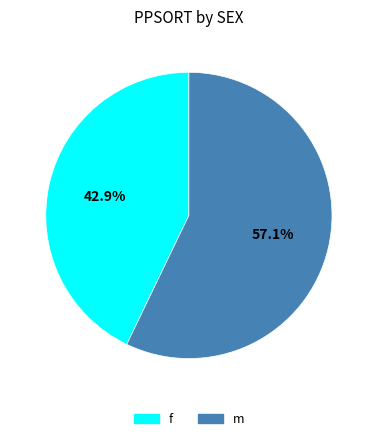

What portion of the pie excludes f?

57.1%